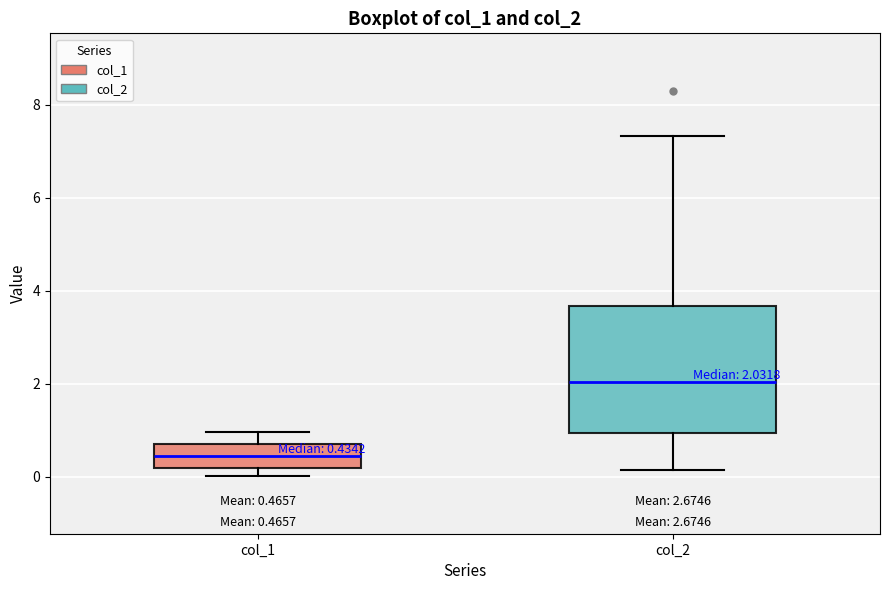

Which box is the tallest, from its lower edge to its upper edge?

col_2